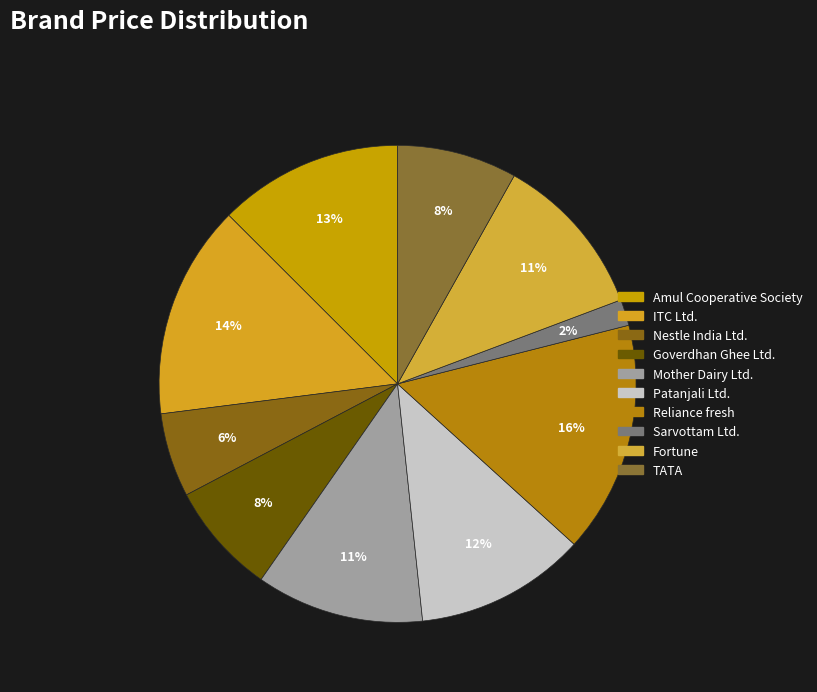

How many slices are in this pie chart?

10